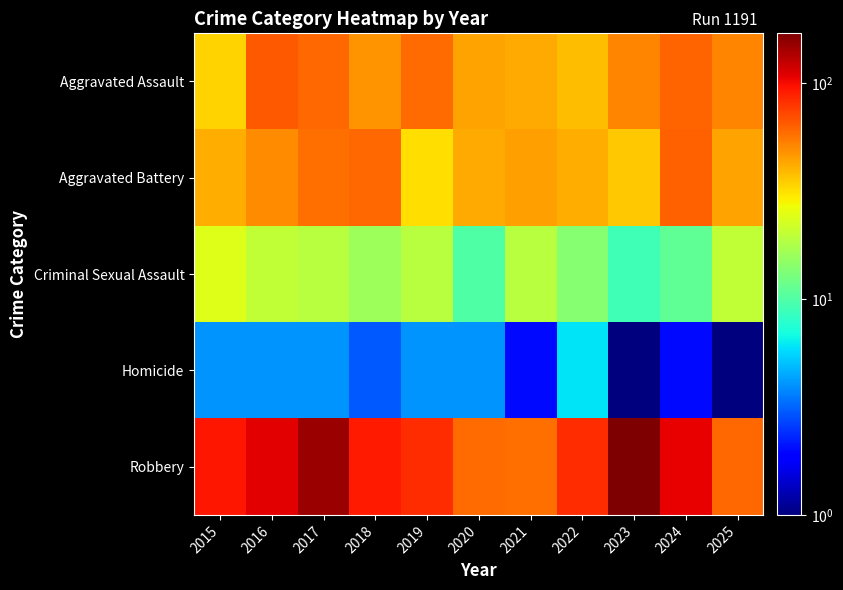

Reading left to right, extract all data points from this chart.

Aggravated Assault: 2015=34	2016=65	2017=60	2018=48	2019=59	2020=44	2021=42	2022=38	2023=52	2024=62	2025=52
Aggravated Battery: 2015=41	2016=50	2017=58	2018=61	2019=32	2020=42	2021=45	2022=41	2023=36	2024=63	2025=44
Criminal Sexual Assault: 2015=24	2016=20	2017=19	2018=16	2019=19	2020=10	2021=19	2022=14	2023=9	2024=11	2025=20
Homicide: 2015=4	2016=4	2017=4	2018=3	2019=4	2020=4	2021=2	2022=6	2023=1	2024=2	2025=1
Robbery: 2015=94	2016=108	2017=149	2018=92	2019=83	2020=59	2021=58	2022=83	2023=170	2024=106	2025=60